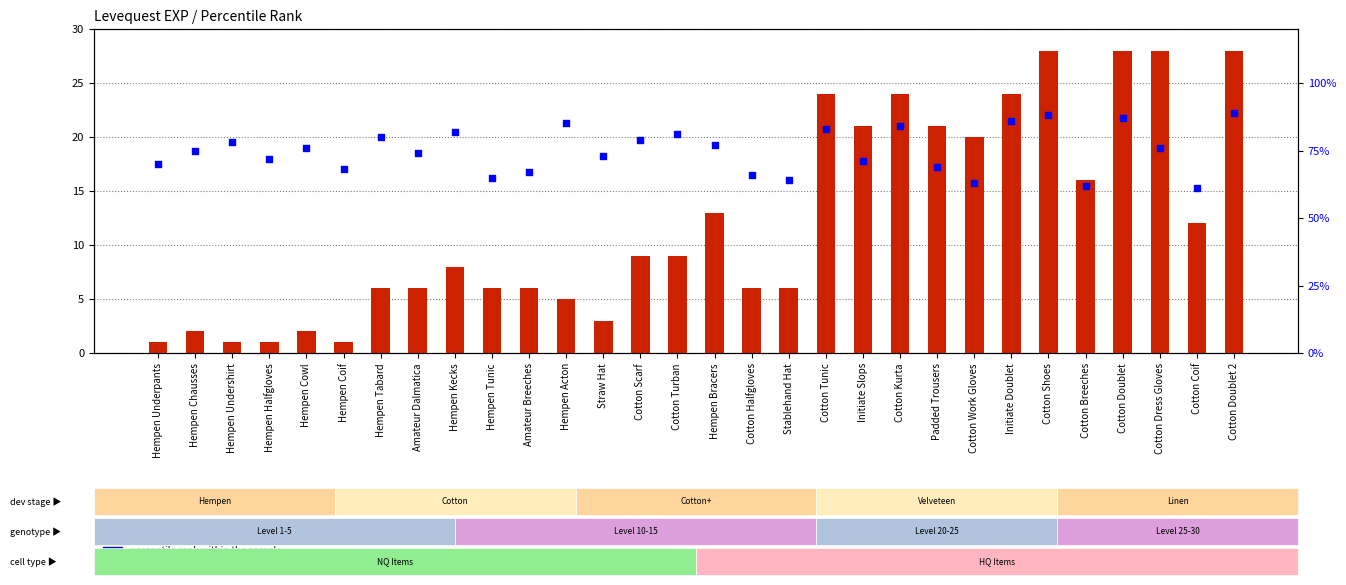

At how many categories does at least one series exceed 54?

30